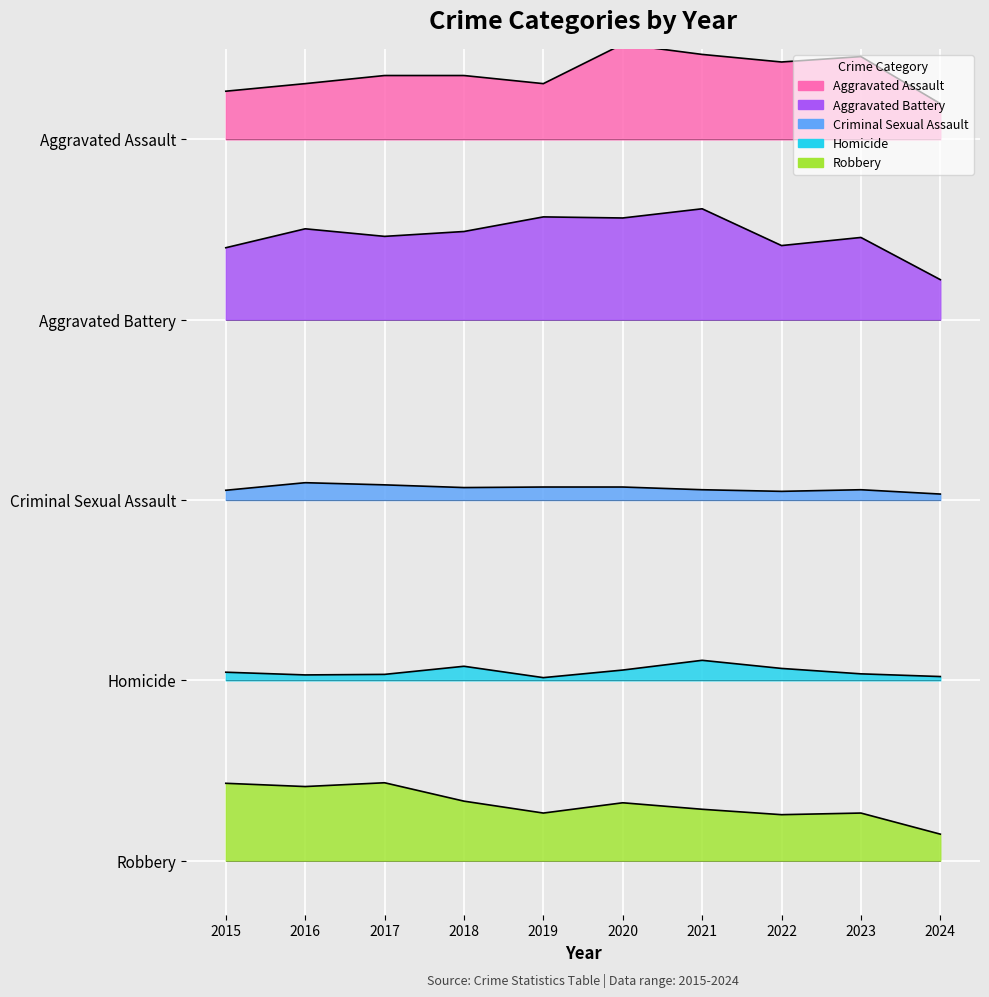

True or false: Aggravated Battery and Robbery cross at least once.

False